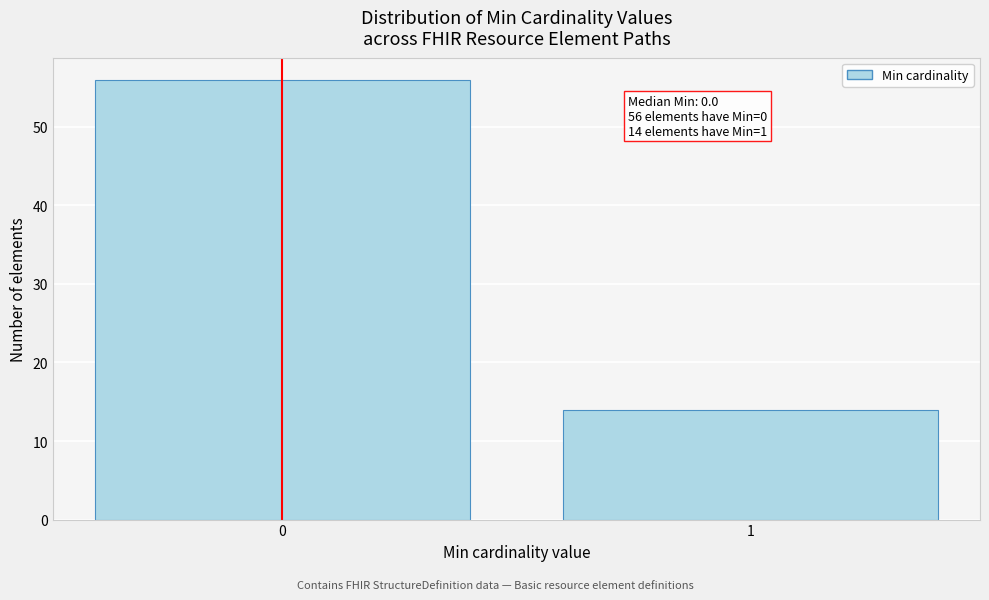

Reading left to right, what are all the values shown in this chart?

0=56	1=14